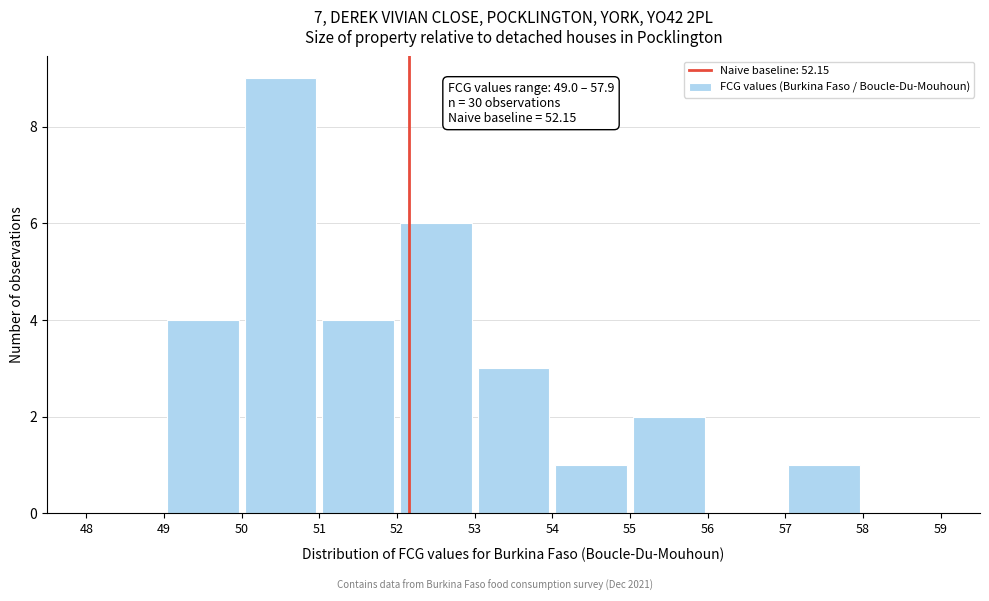

Which range on the x-axis has the tallest bar?

50 to 51